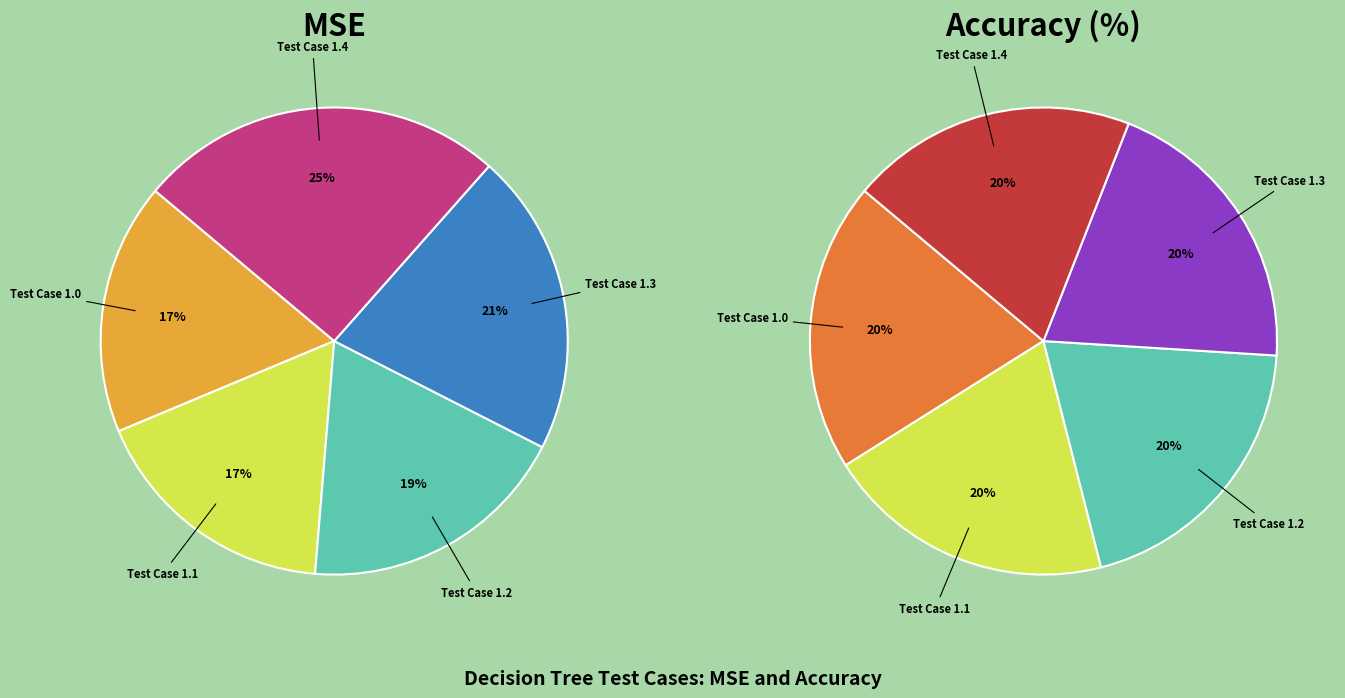

How many slices are in this pie chart?

5